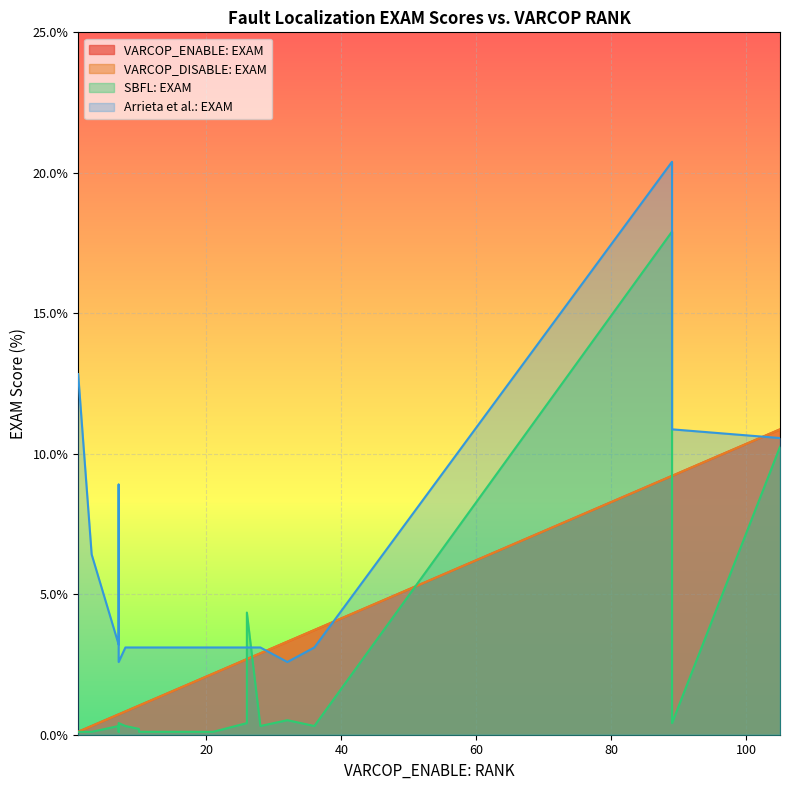

Rank the series at 21 from lowest to highest value.

SBFL: EXAM, VARCOP_ENABLE: EXAM, VARCOP_DISABLE: EXAM, Arrieta et al.: EXAM